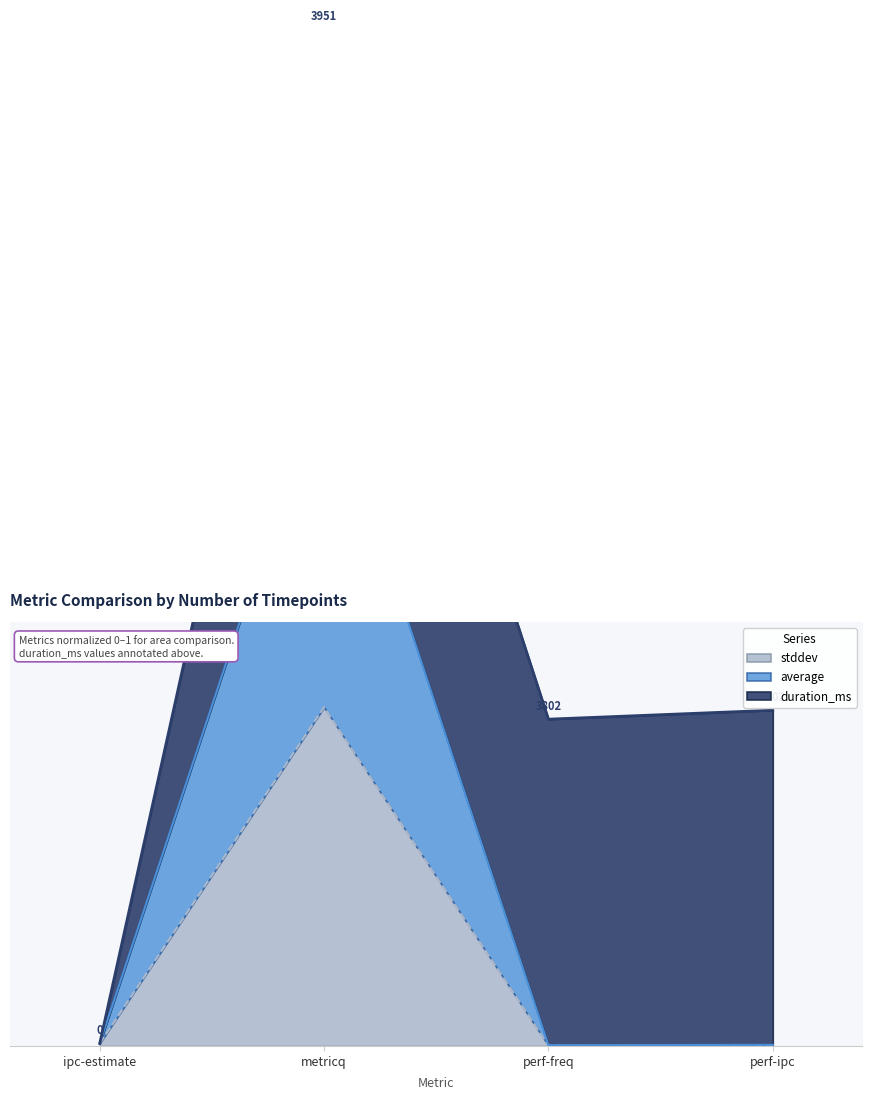

The stddev series shows 0.5 at perf-ipc. True or false?

False